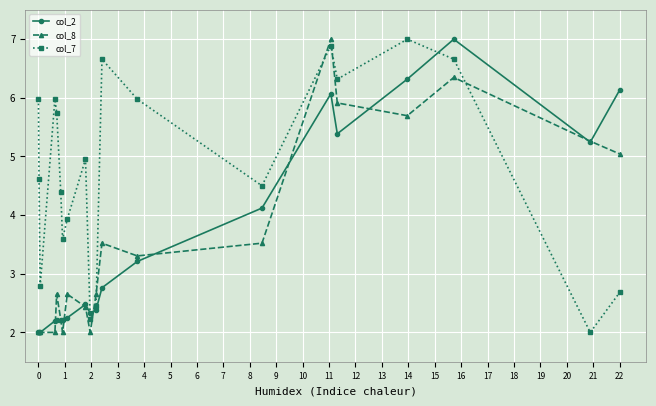

Which series has the largest total across all categories?

col_7